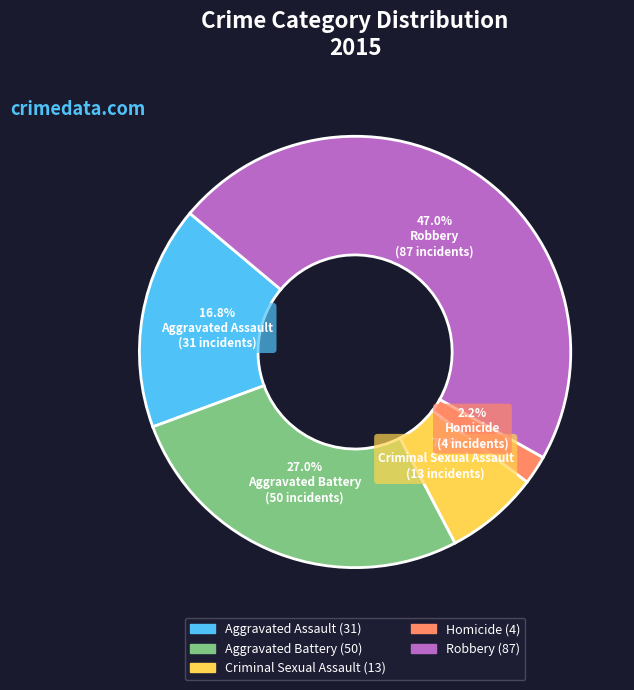

Rank the categories by value from lowest to highest.

Homicide, Criminal Sexual Assault, Aggravated Assault, Aggravated Battery, Robbery